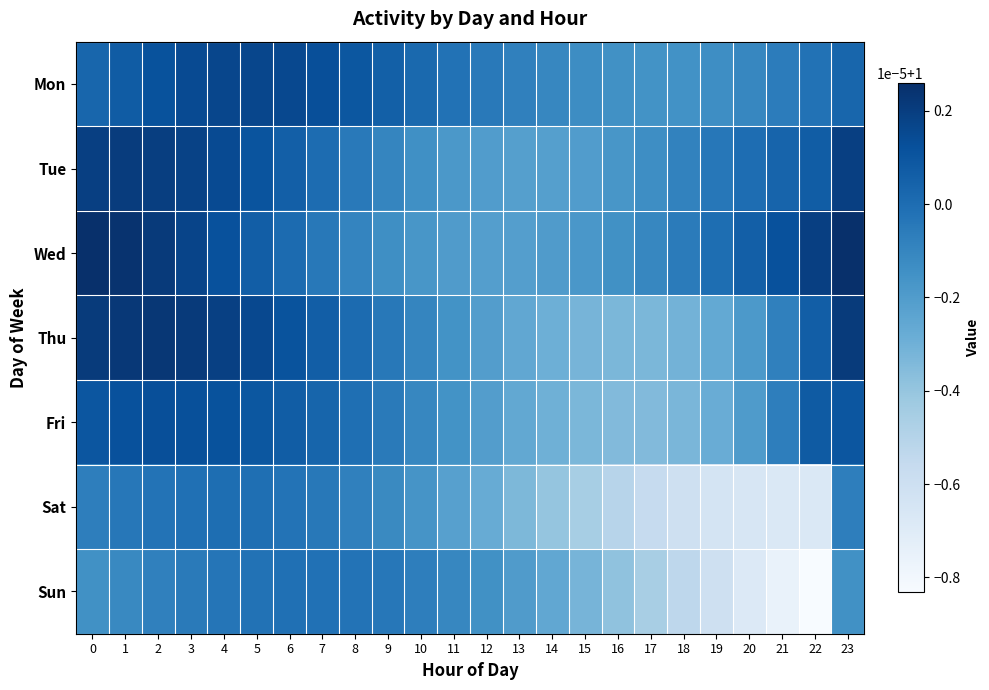

Reading right to left, what are all the values shown in this chart?

Mon: 23=1.0	22=1.0	21=1.0	20=1.0	19=1.0	18=1.0	17=1.0	16=1.0	15=1.0	14=1.0	13=1.0	12=1.0	11=1.0	10=1.0	9=1.0	8=1.0	7=1.0	6=1.0	5=1.0	4=1.0	3=1.0	2=1.0	1=1.0	0=1.0
Tue: 23=1.0	22=1.0	21=1.0	20=1.0	19=1.0	18=1.0	17=1.0	16=1.0	15=1.0	14=1.0	13=1.0	12=1.0	11=1.0	10=1.0	9=1.0	8=1.0	7=1.0	6=1.0	5=1.0	4=1.0	3=1.0	2=1.0	1=1.0	0=1.0
Wed: 23=1.0	22=1.0	21=1.0	20=1.0	19=1.0	18=1.0	17=1.0	16=1.0	15=1.0	14=1.0	13=1.0	12=1.0	11=1.0	10=1.0	9=1.0	8=1.0	7=1.0	6=1.0	5=1.0	4=1.0	3=1.0	2=1.0	1=1.0	0=1.0
Thu: 23=1.0	22=1.0	21=1.0	20=1.0	19=1.0	18=1.0	17=1.0	16=1.0	15=1.0	14=1.0	13=1.0	12=1.0	11=1.0	10=1.0	9=1.0	8=1.0	7=1.0	6=1.0	5=1.0	4=1.0	3=1.0	2=1.0	1=1.0	0=1.0
Fri: 23=1.0	22=1.0	21=1.0	20=1.0	19=1.0	18=1.0	17=1.0	16=1.0	15=1.0	14=1.0	13=1.0	12=1.0	11=1.0	10=1.0	9=1.0	8=1.0	7=1.0	6=1.0	5=1.0	4=1.0	3=1.0	2=1.0	1=1.0	0=1.0
Sat: 23=1.0	22=1.0	21=1.0	20=1.0	19=1.0	18=1.0	17=1.0	16=1.0	15=1.0	14=1.0	13=1.0	12=1.0	11=1.0	10=1.0	9=1.0	8=1.0	7=1.0	6=1.0	5=1.0	4=1.0	3=1.0	2=1.0	1=1.0	0=1.0
Sun: 23=1.0	22=1.0	21=1.0	20=1.0	19=1.0	18=1.0	17=1.0	16=1.0	15=1.0	14=1.0	13=1.0	12=1.0	11=1.0	10=1.0	9=1.0	8=1.0	7=1.0	6=1.0	5=1.0	4=1.0	3=1.0	2=1.0	1=1.0	0=1.0